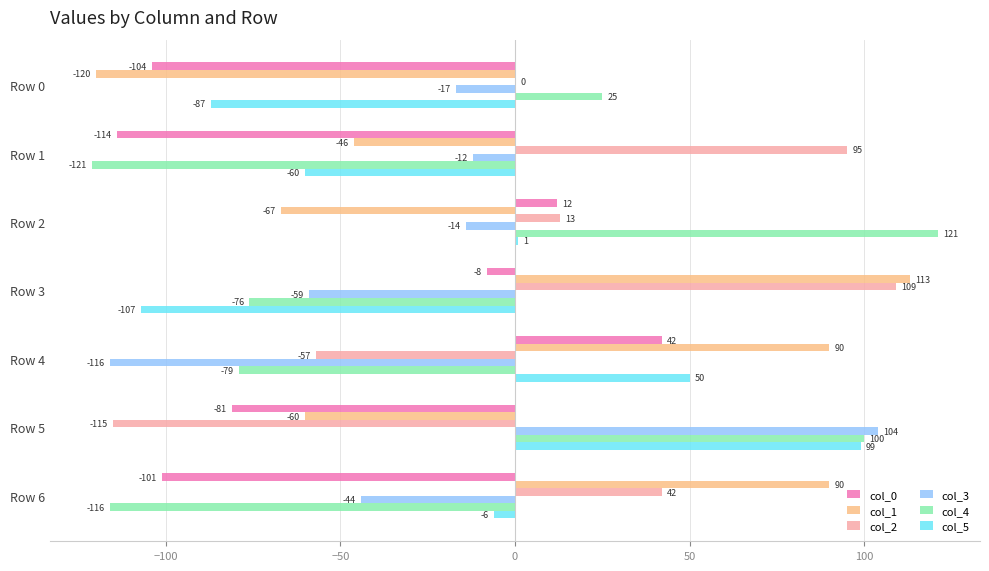

The col_2 series shows -79 at Row 4. True or false?

False